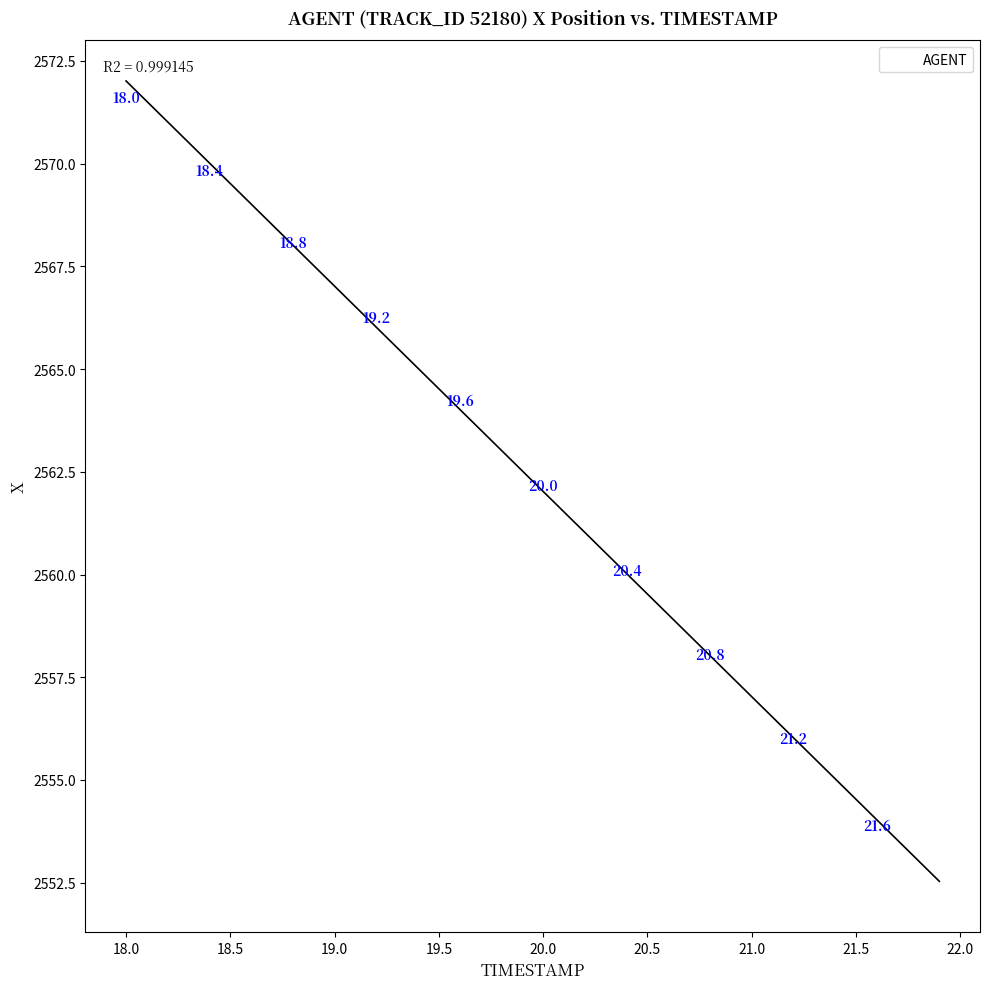

What is the range of X values (max minus min)?

3.9